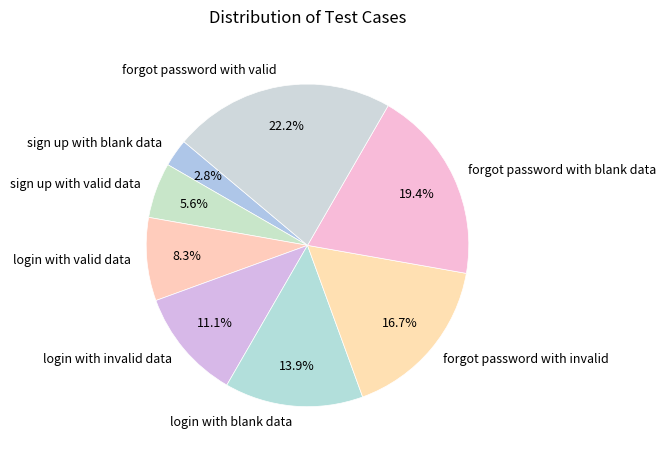

True or false: forgot password with blank data accounts for 19% of the total.

True